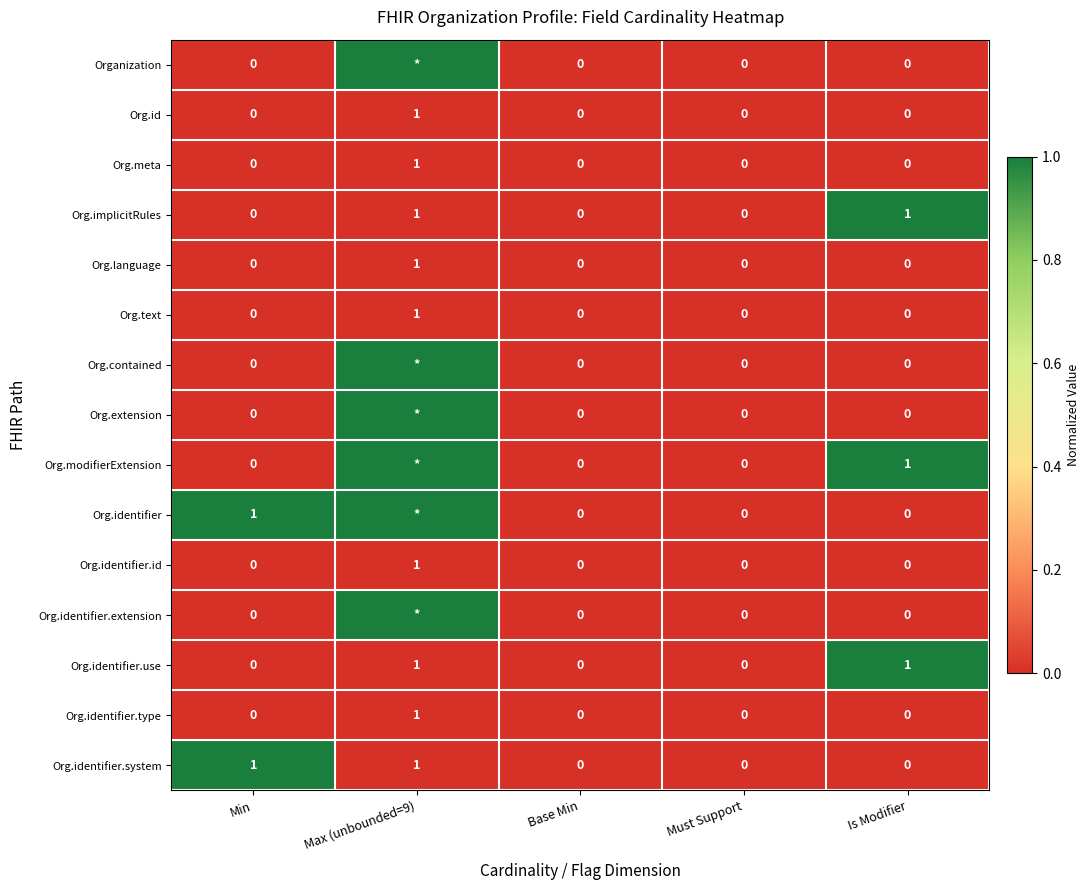

The value of Org.text at Min is 1. True or false?

False